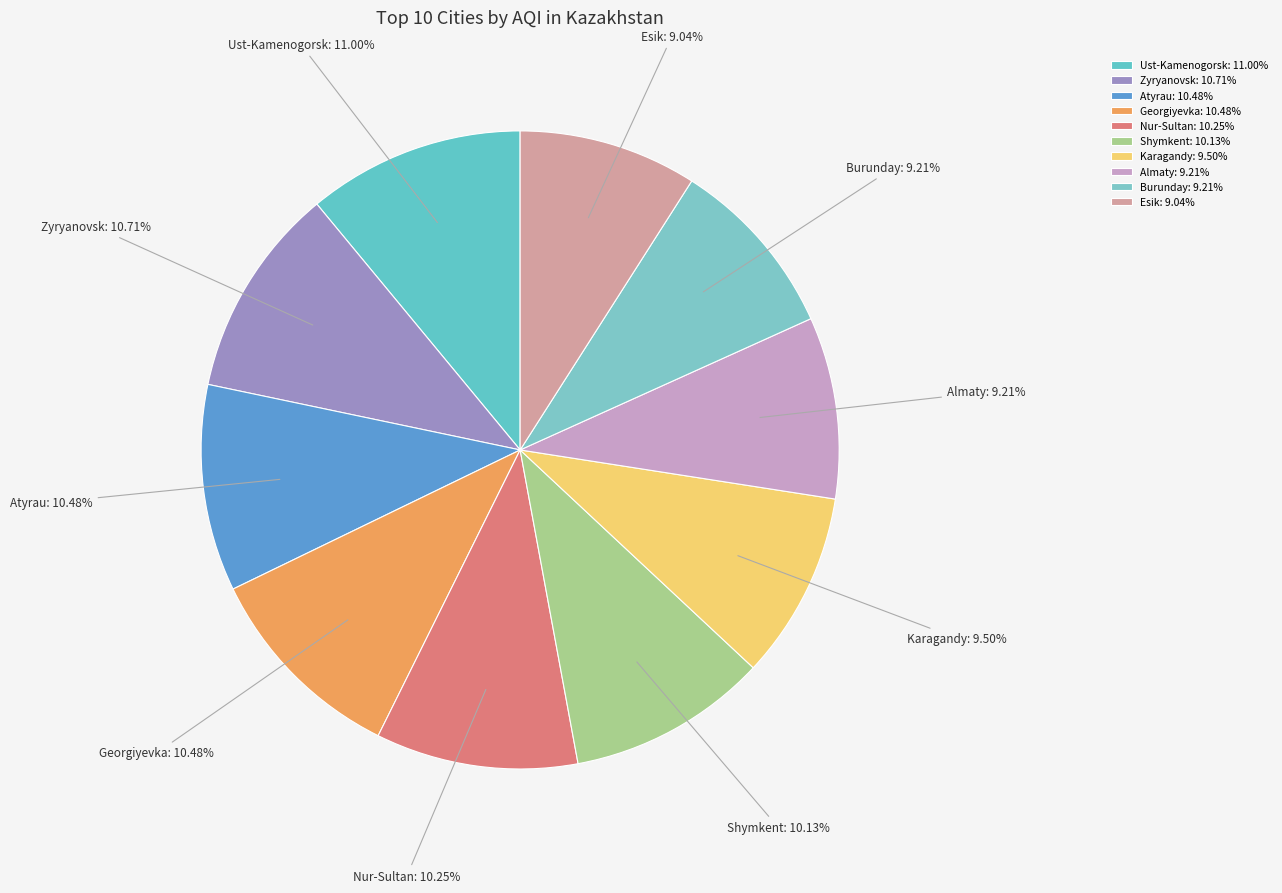

To the nearest percent, what is the average slice percentage?

10%